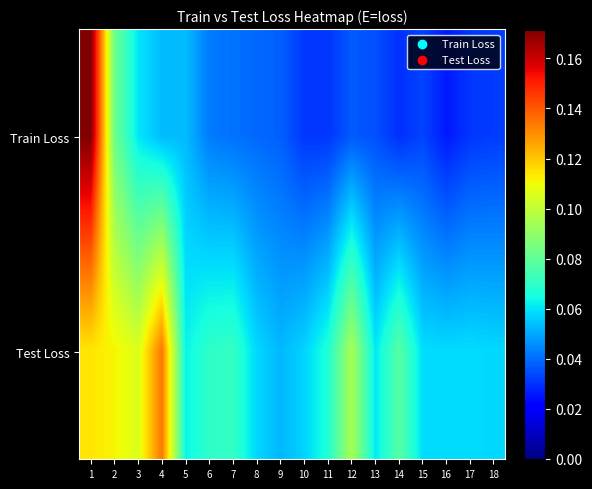

Which series has the largest total across all categories?

Test Loss